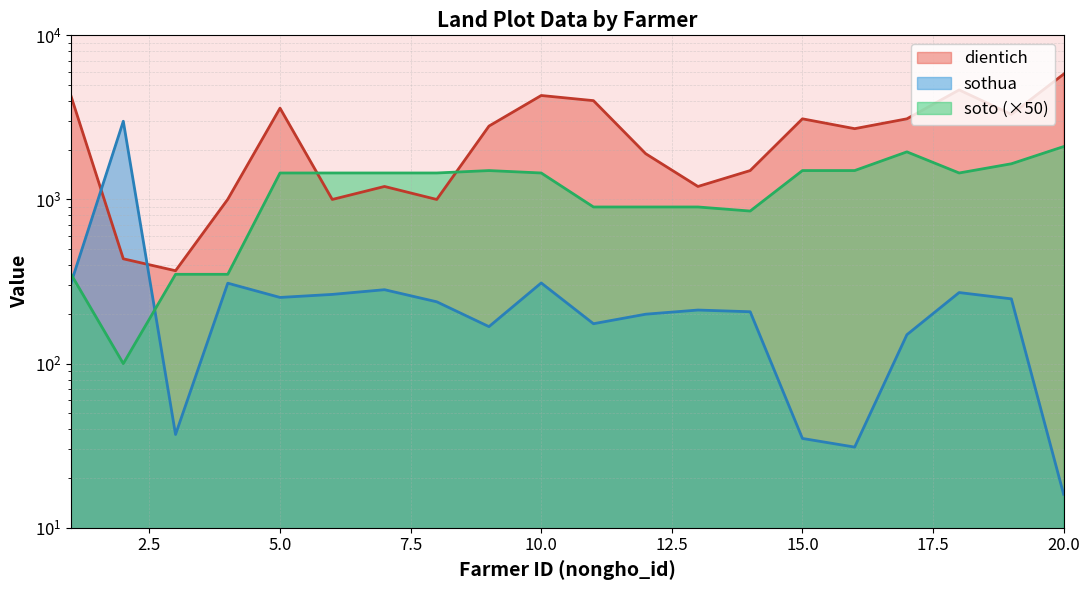

Does the chart have visible grid lines?

Yes